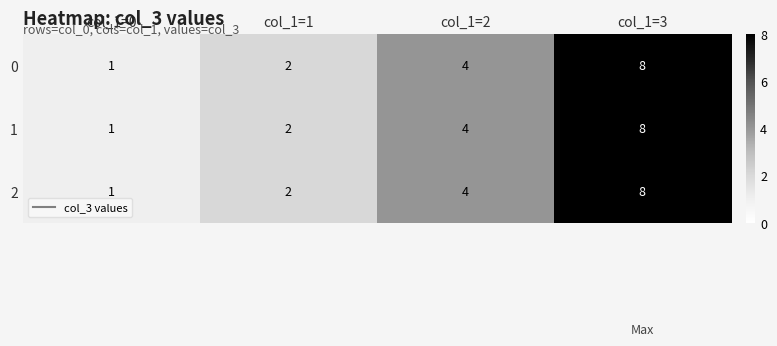

Reading right to left, transcribe all the data shown in this chart.

0: 8	4	2	1
1: 8	4	2	1
2: 8	4	2	1